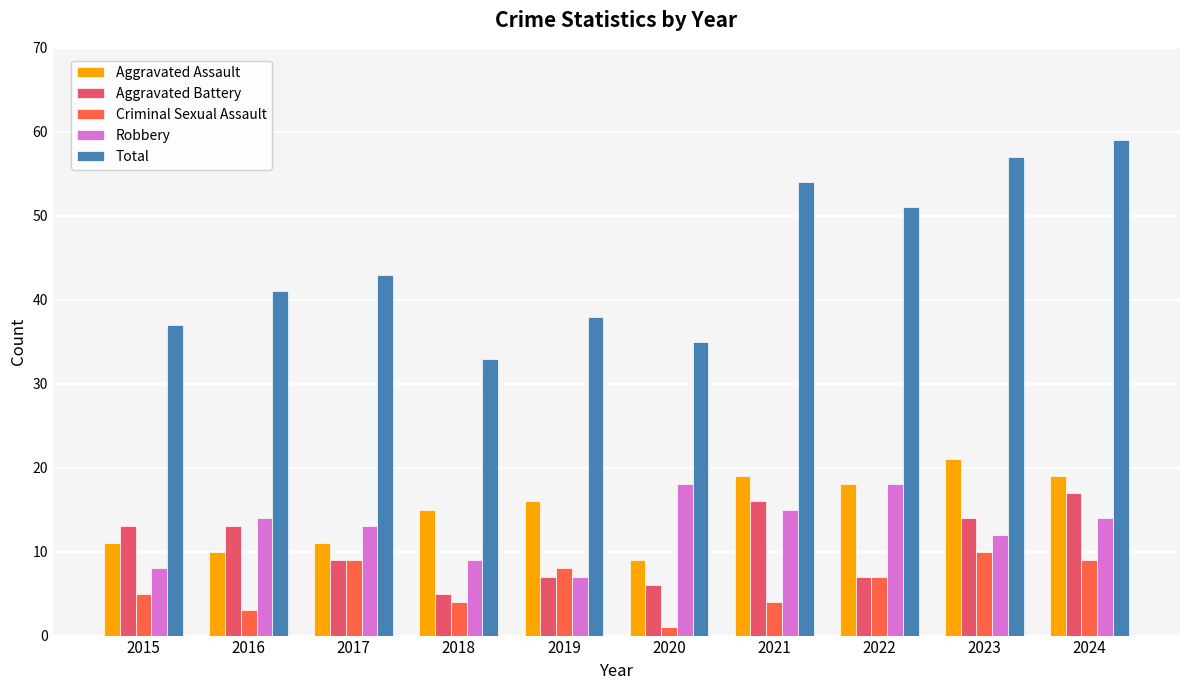

Which series has the largest range (max minus min)?

Total